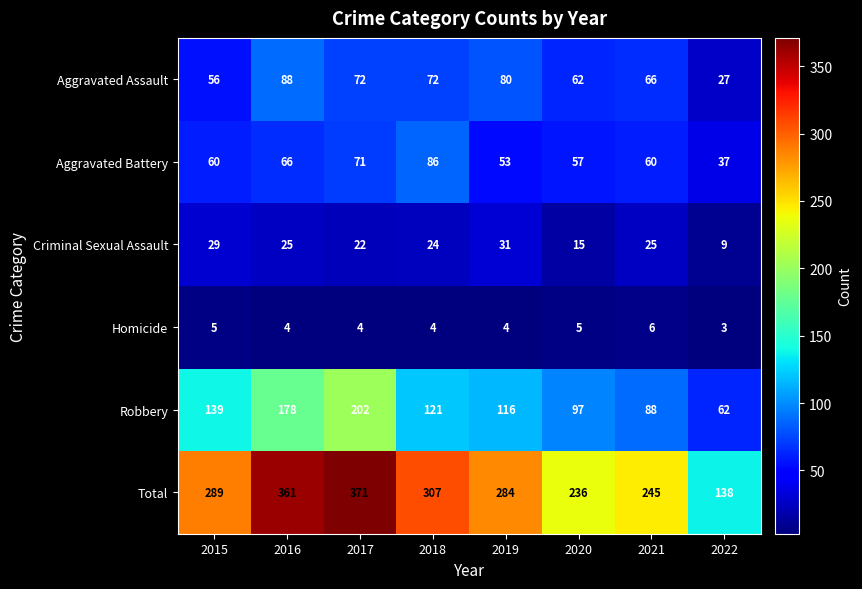

Which series changed the most between 2020 and 2021?

Criminal Sexual Assault